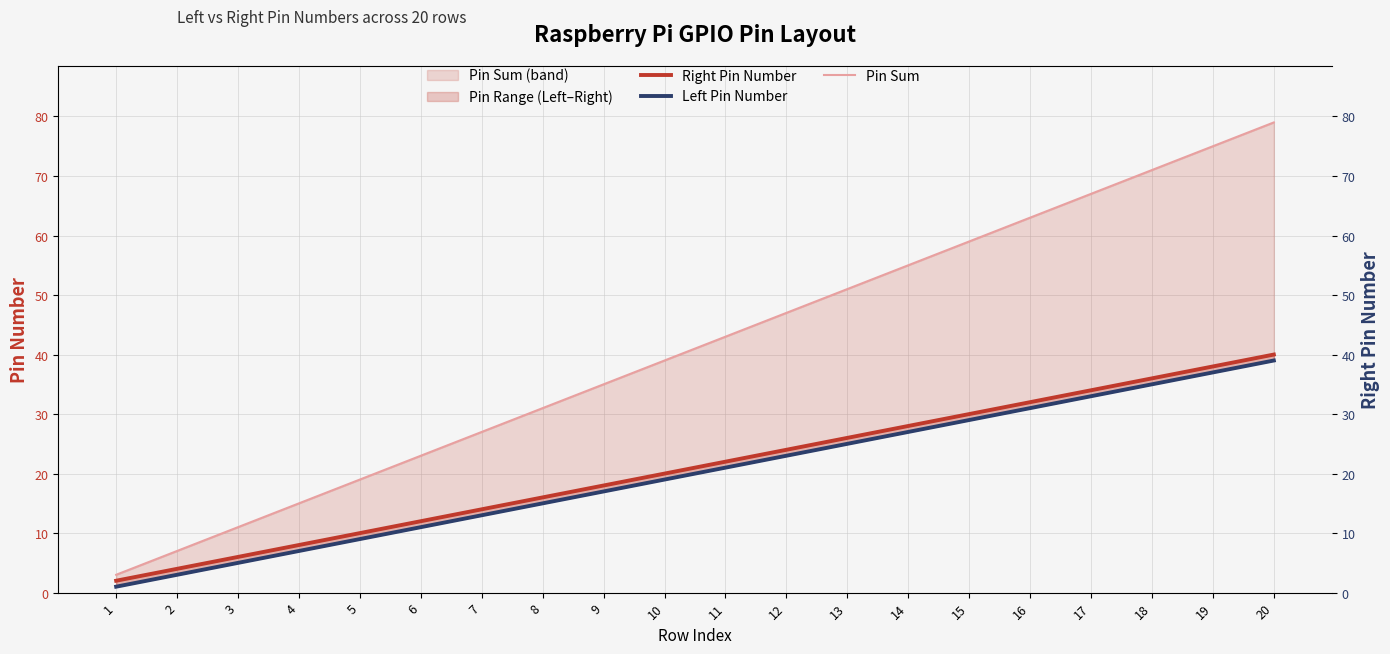

Is the value of Left Pin Number at 6 greater than the value of Right Pin Number at 13?

No